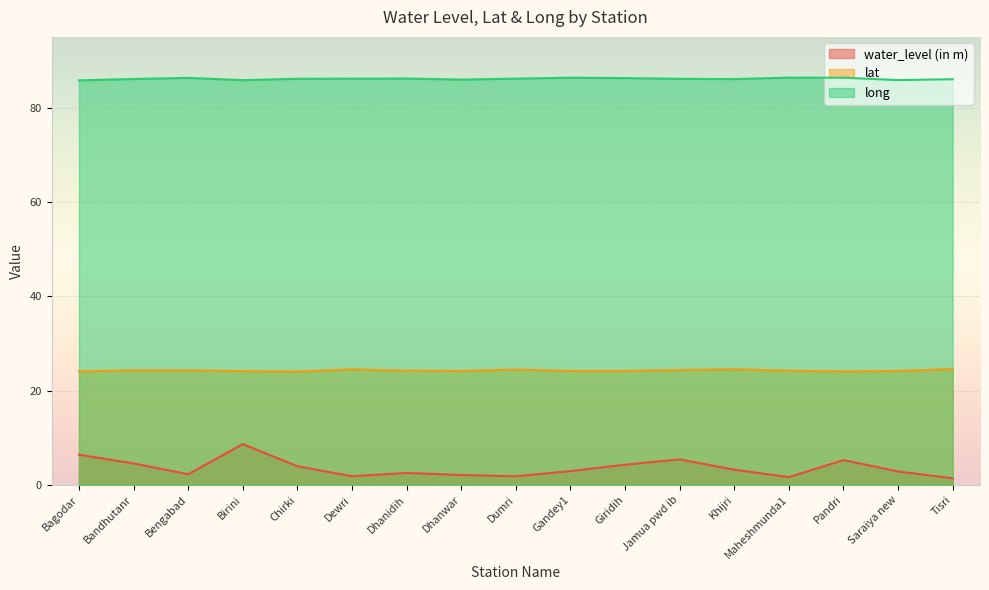

True or false: long and water_level (in m) cross at least once.

False